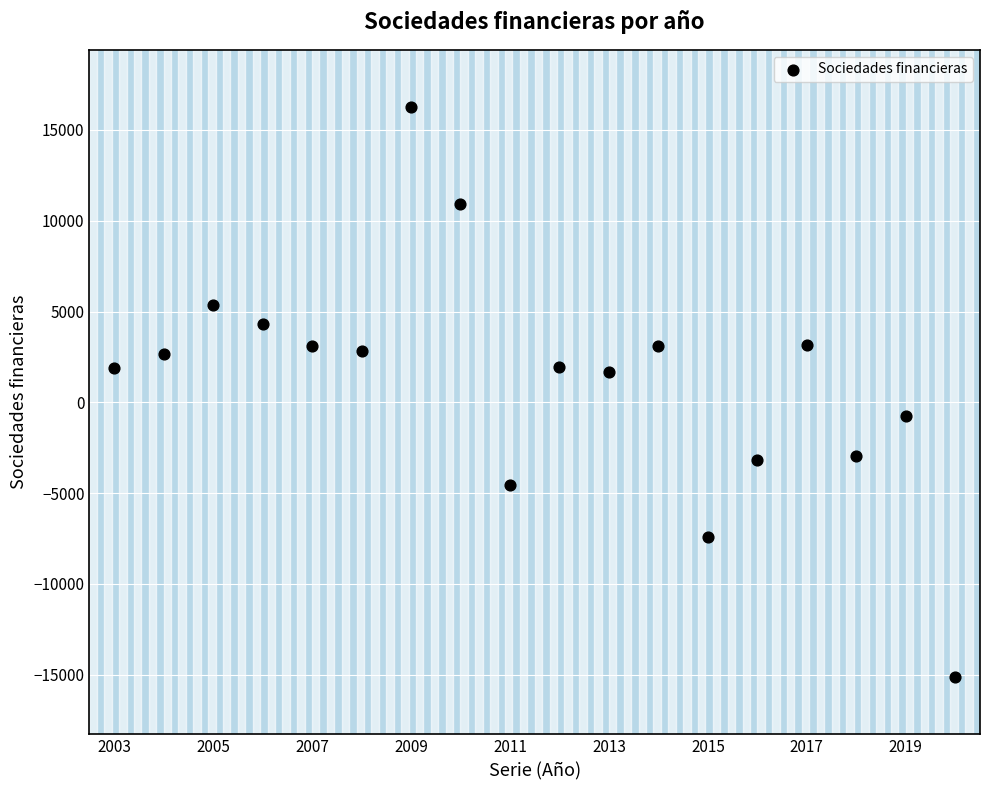

What is the range of X values (max minus min)?

17